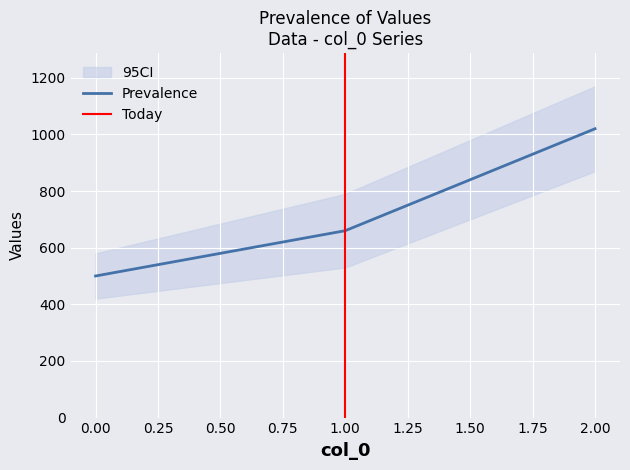

At which category does the chart reach its peak across all series?

2